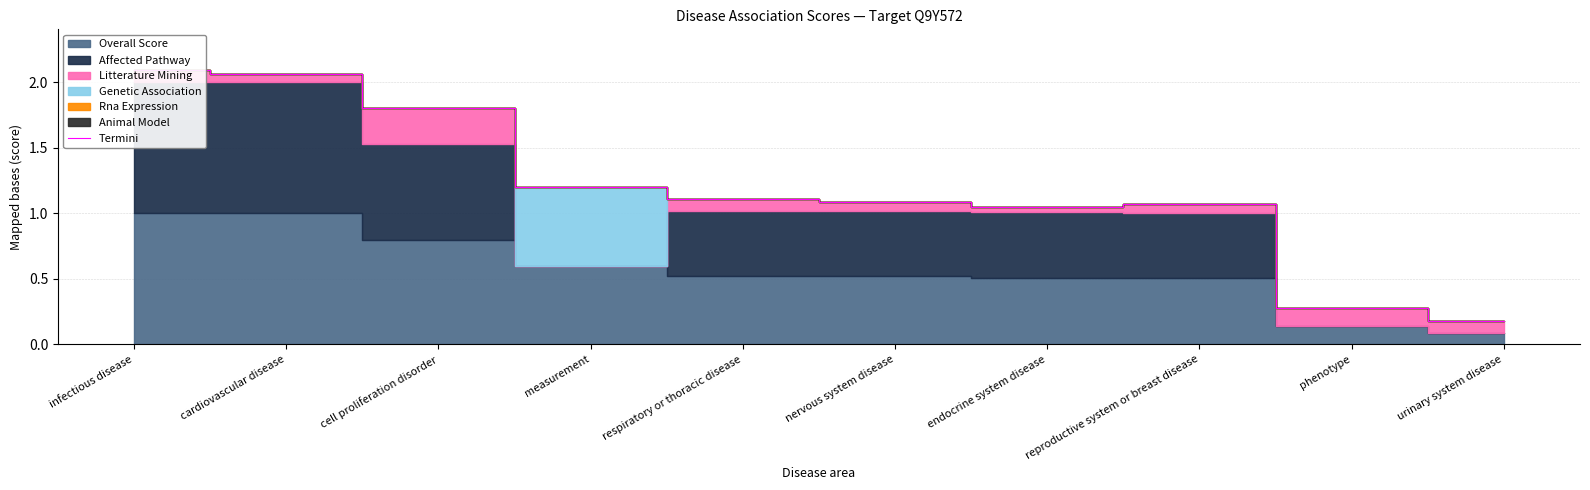

How many interior local peaks (higher than both neighbors) does the data have?

1